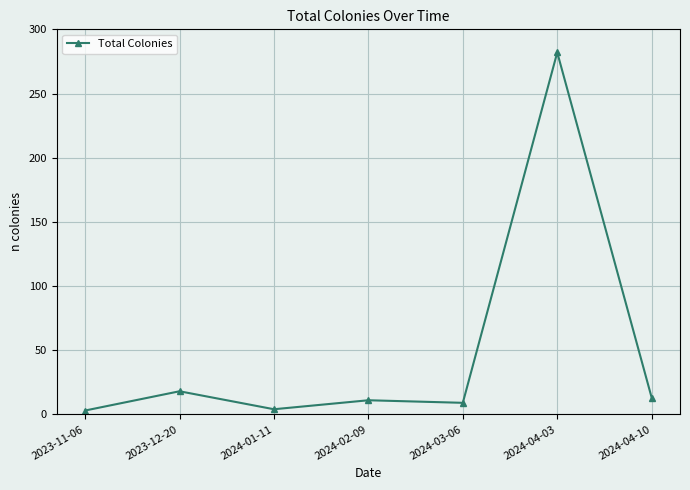

What is the change in value from 2024-01-11 to 2024-04-03?

+278